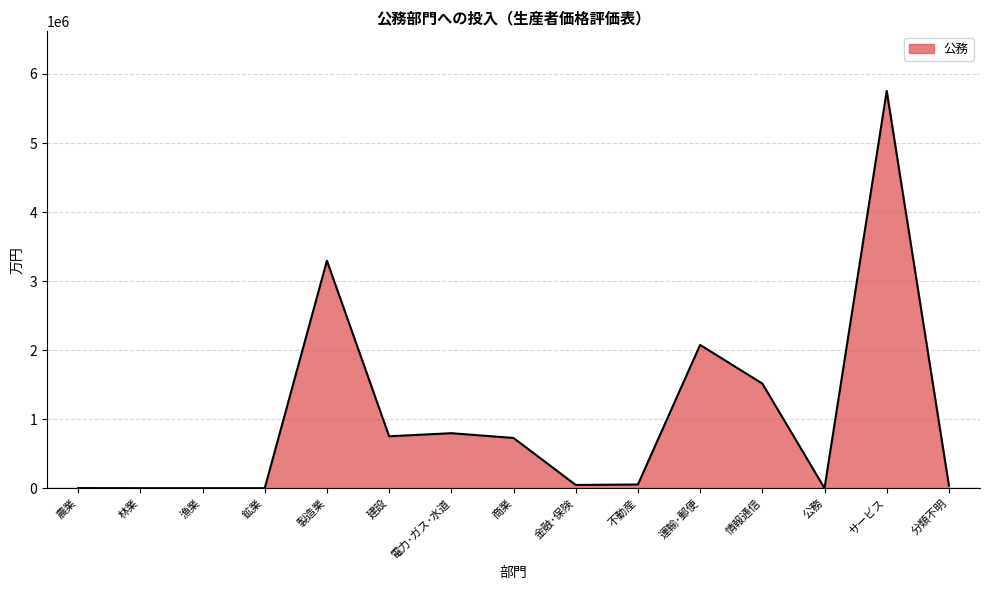

What is the greatest value displayed?

5754819